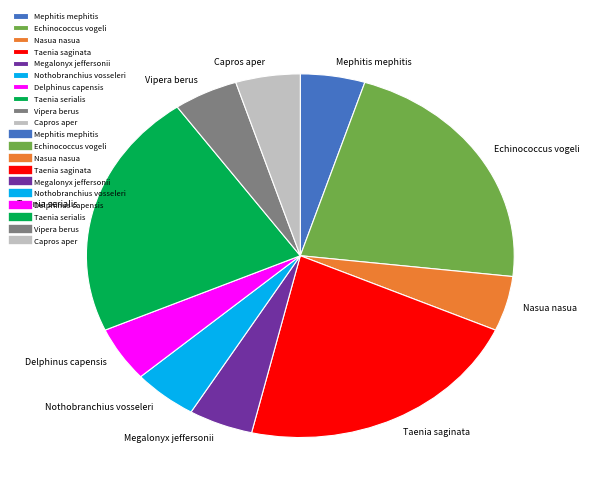

How many slices are in this pie chart?

10